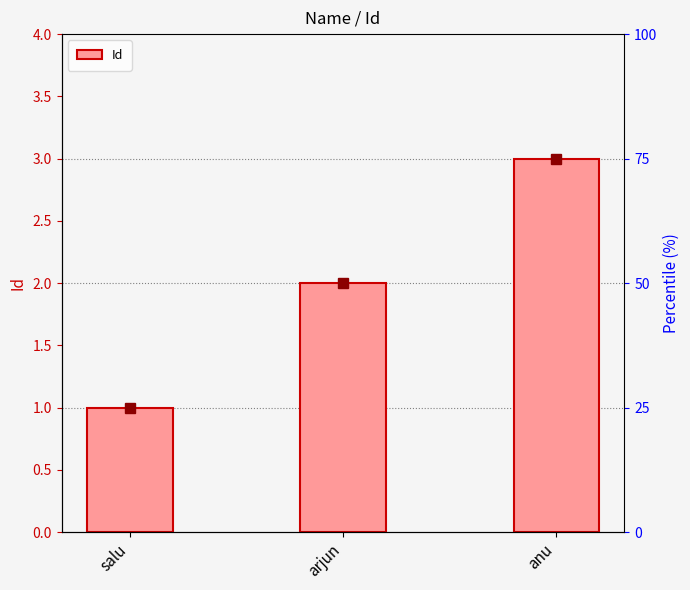

Reading left to right, what are all the values shown in this chart?

salu=1	arjun=2	anu=3